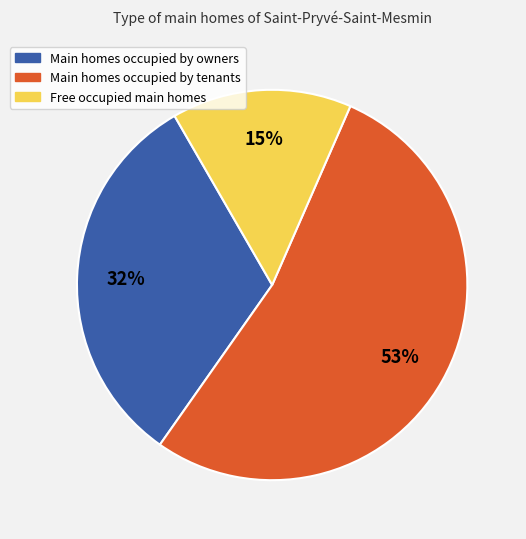

To the nearest percent, what is the average slice percentage?

33%